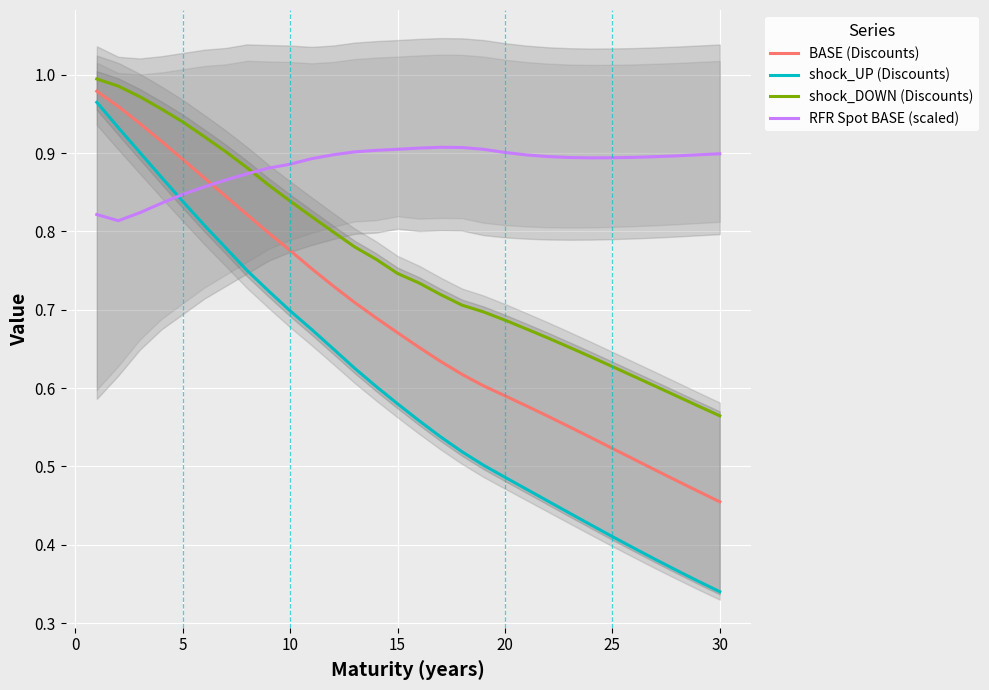

At which label is BASE (Discounts) closest to 0?

30